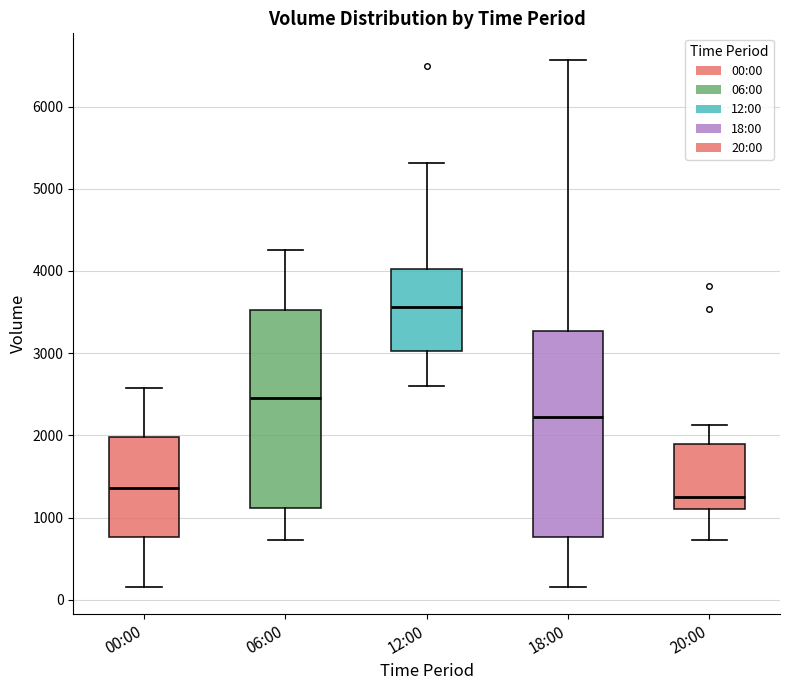

Where does the lower whisker of the box for 00:00 end on the y-axis? The values are not printed on the chart, so give them approximately, as read against the axis.

200